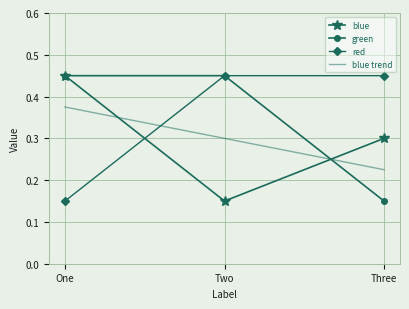

What position from the right is Three?

1